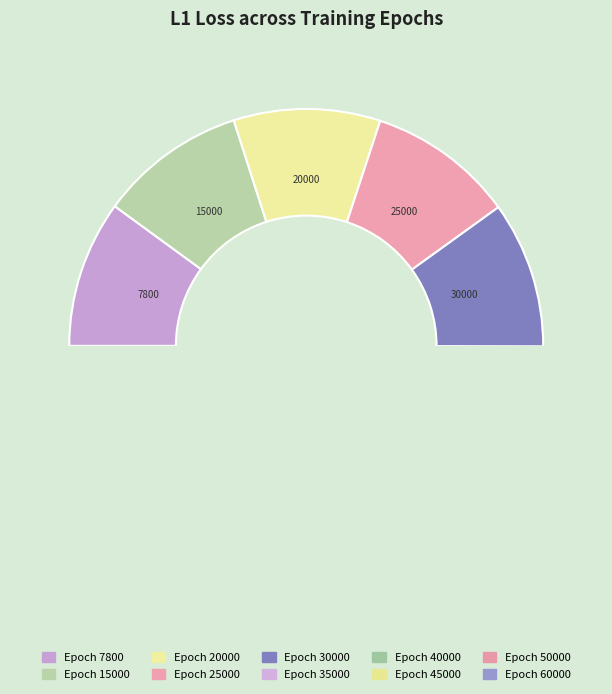

How many slices are in this pie chart?

10